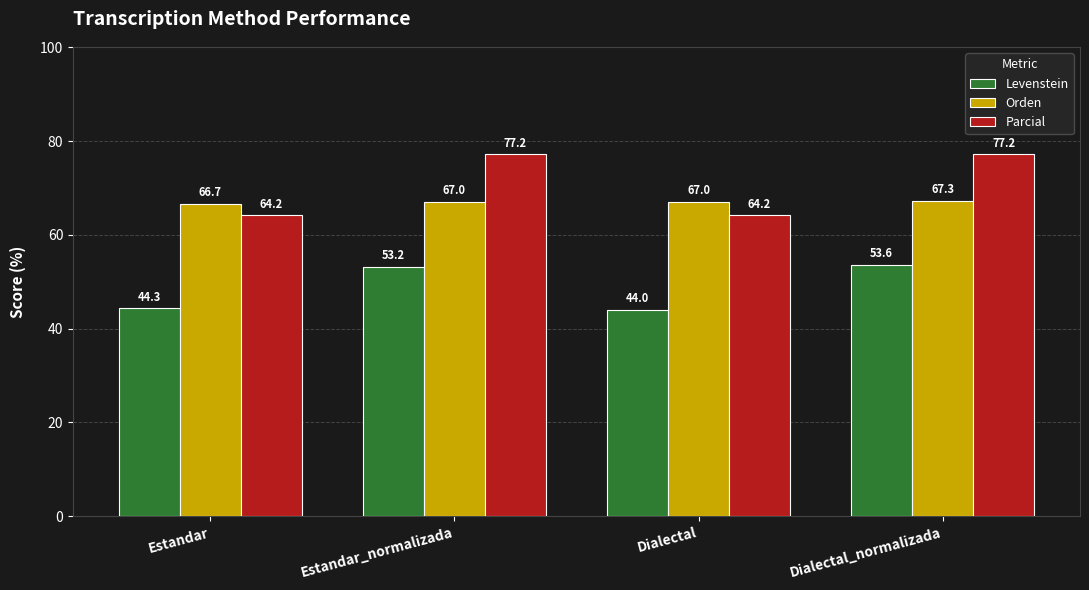

What position from the right is Dialectal?

2